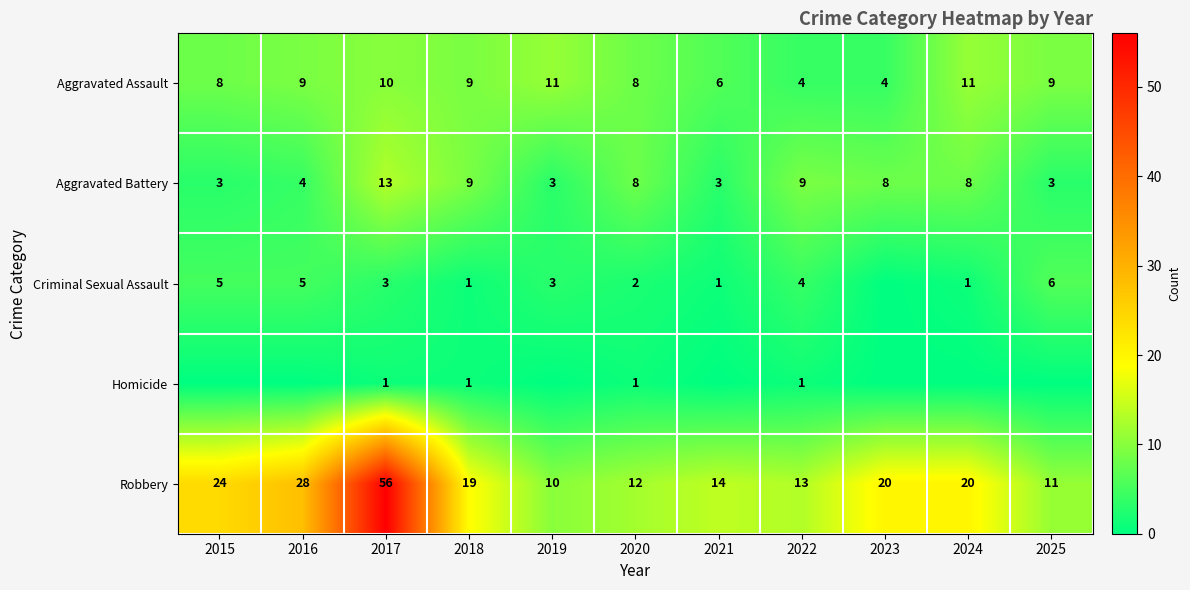

What is the highest value of the Robbery series?

56